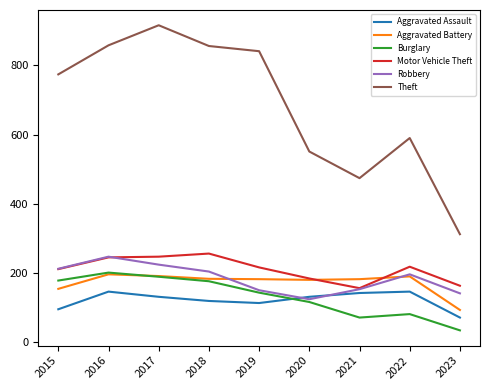

True or false: Theft and Burglary intersect in this chart.

False